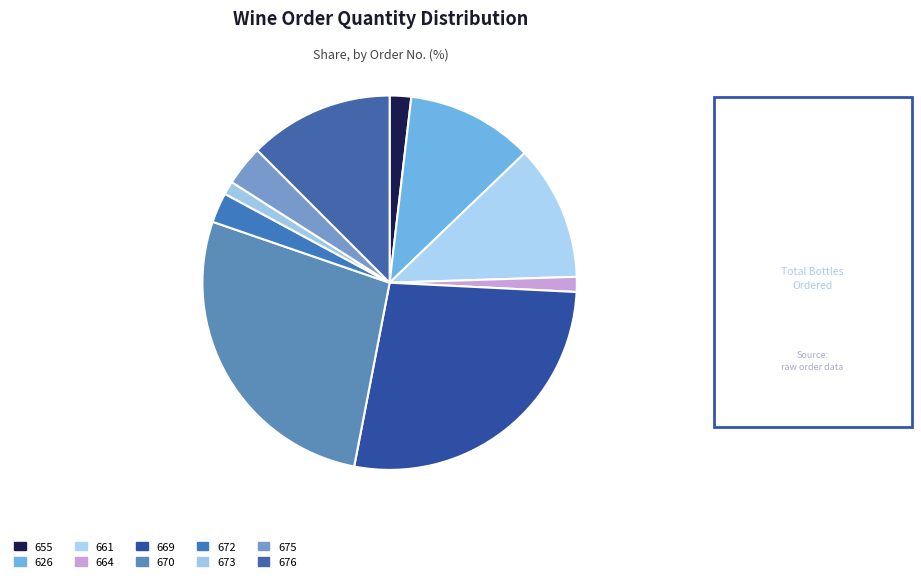

How many slices are in this pie chart?

10